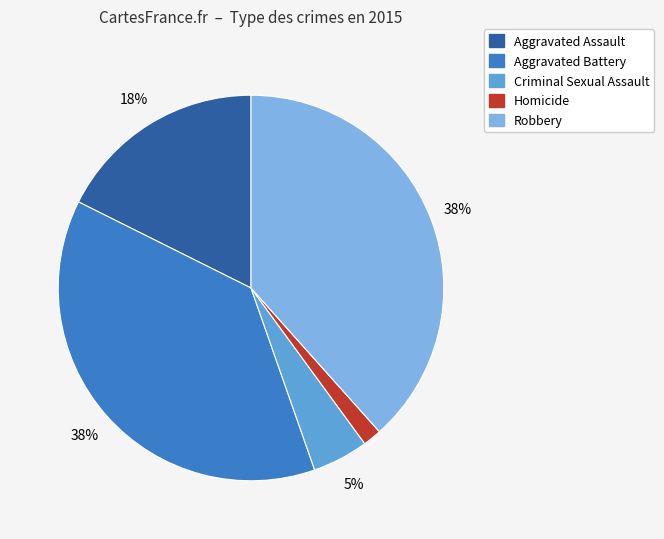

Do Aggravated Assault and Homicide together represent more than half of the pie?

No